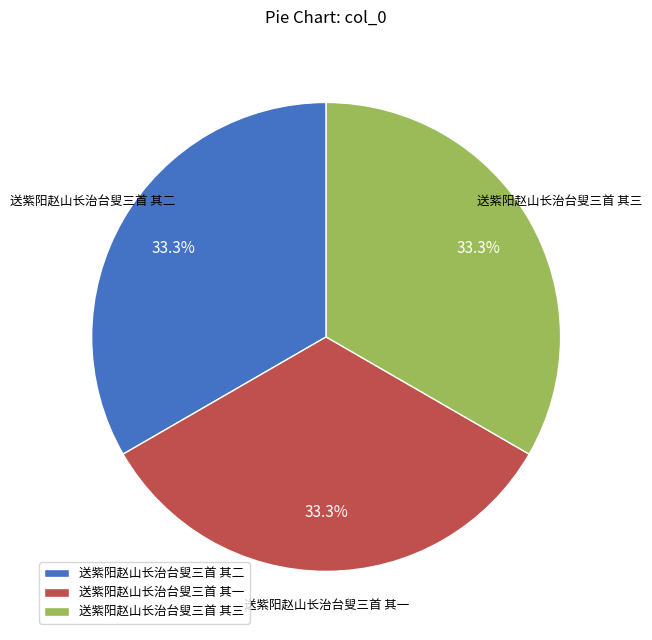

Count the number of slices in the pie.

3